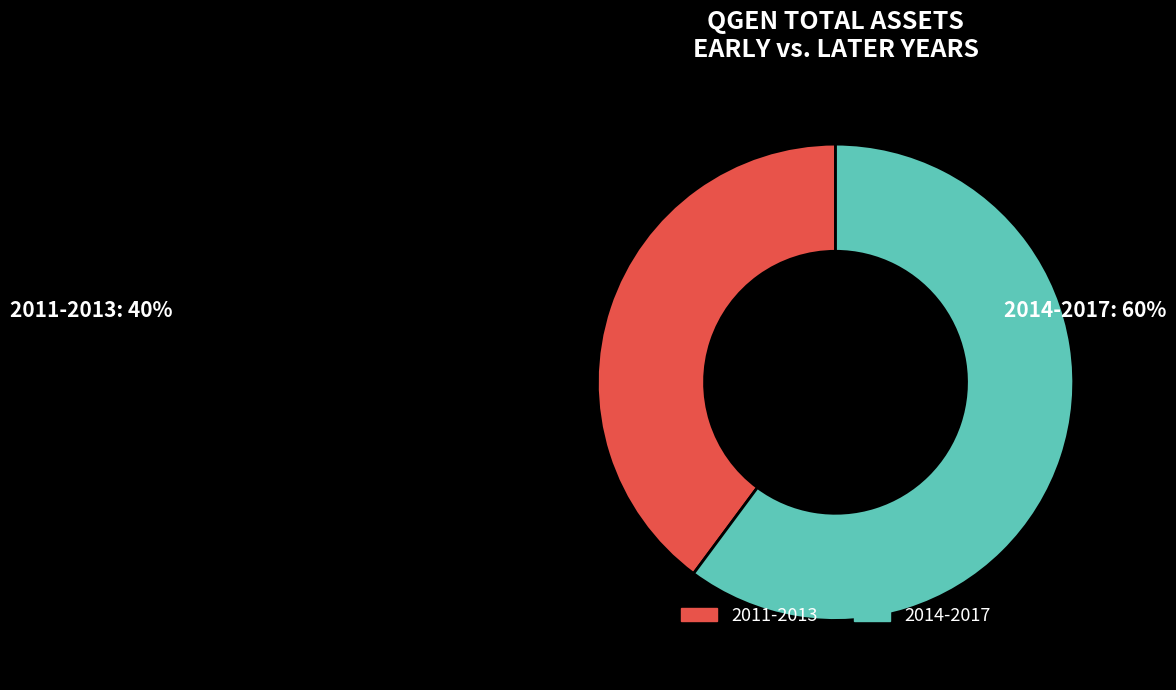

Is it true that 2011-2013 is 40% of the pie?

True